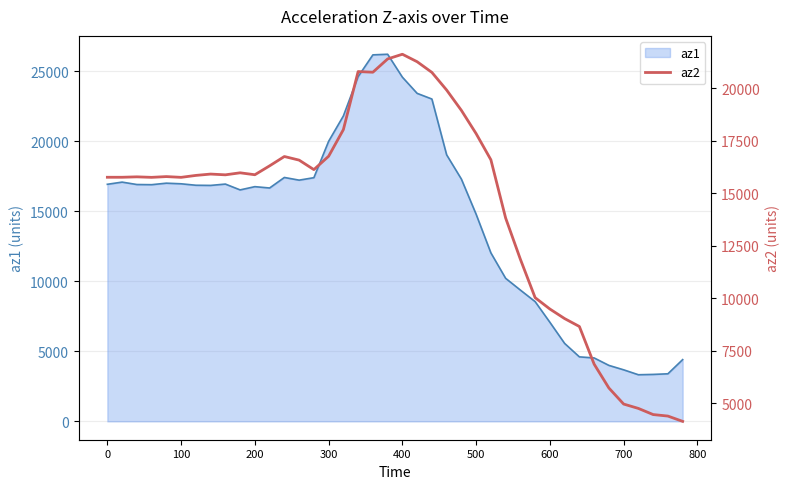

What is the highest value of the az1 series?

26208